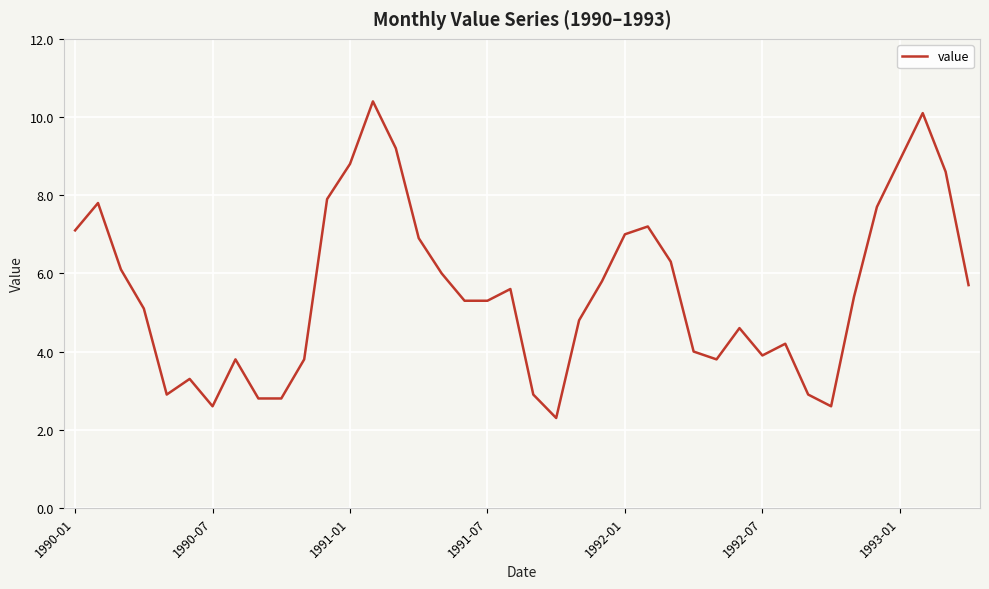

How many values exceed 5?

23